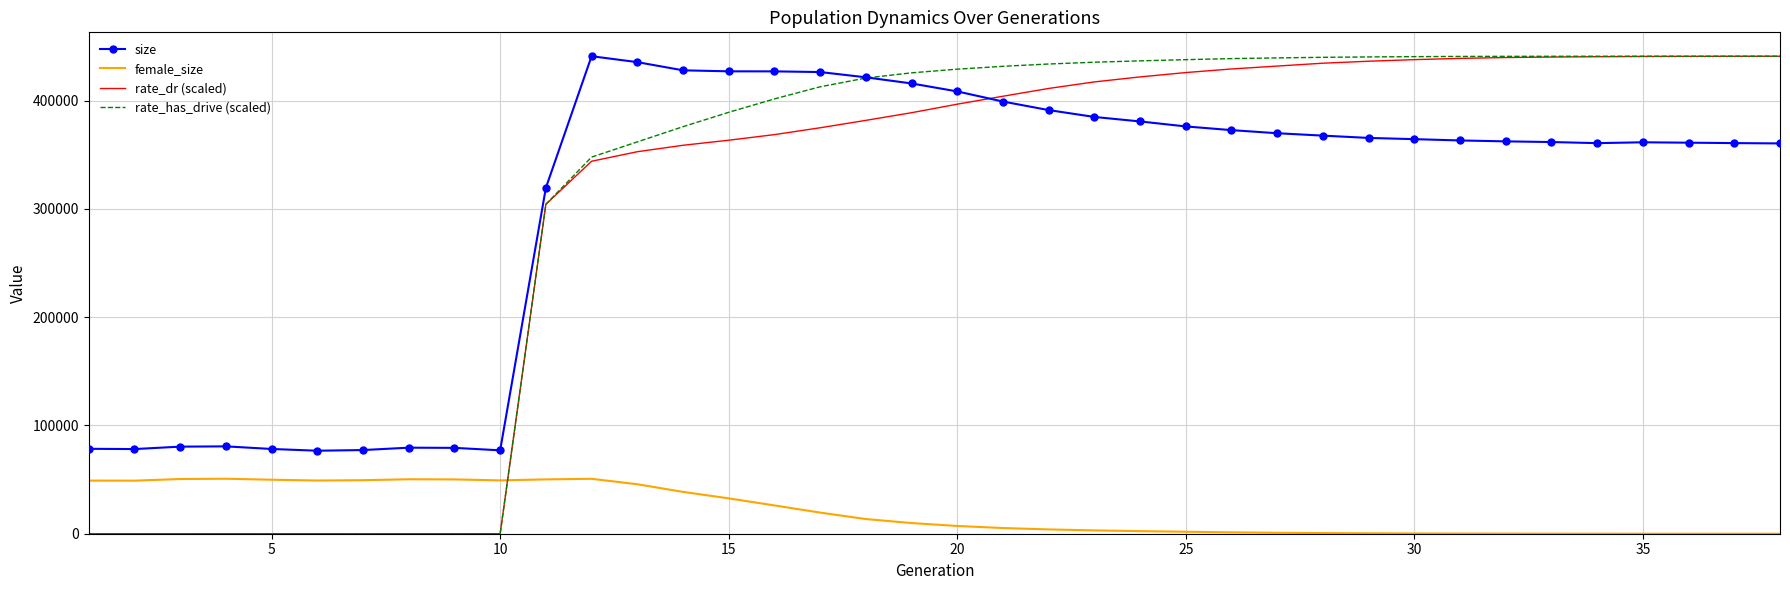

True or false: female_size and rate_dr (scaled) intersect in this chart.

True